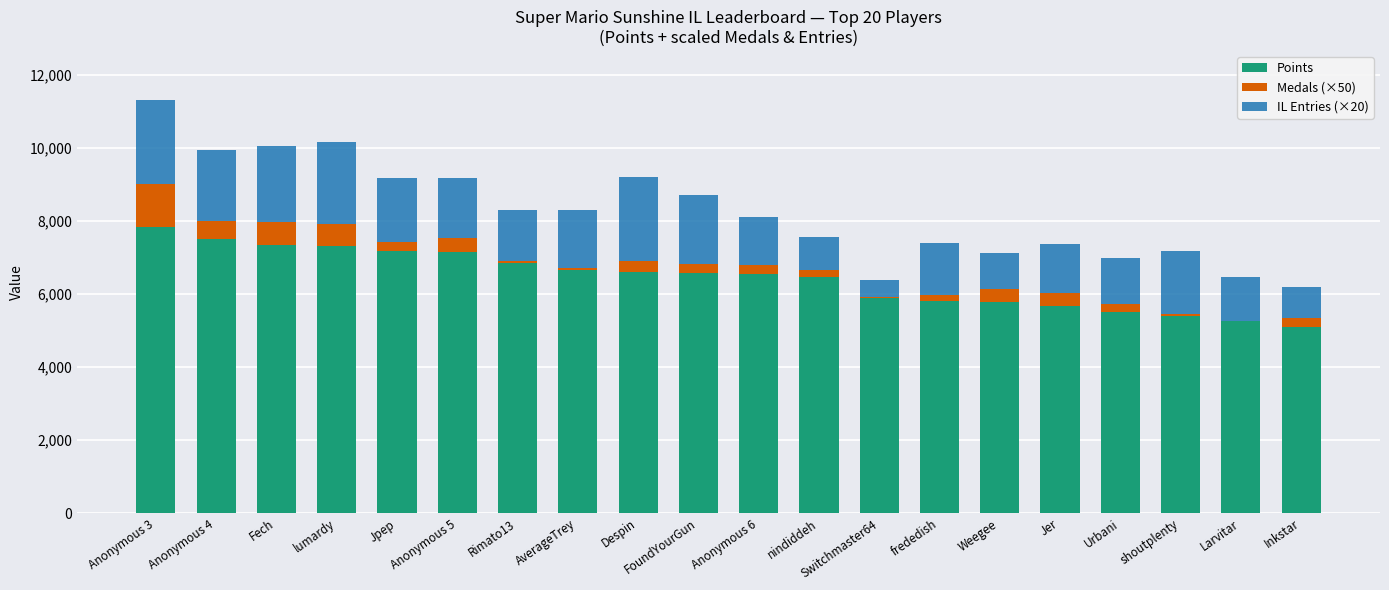

What is the highest value of the Points series?

7830